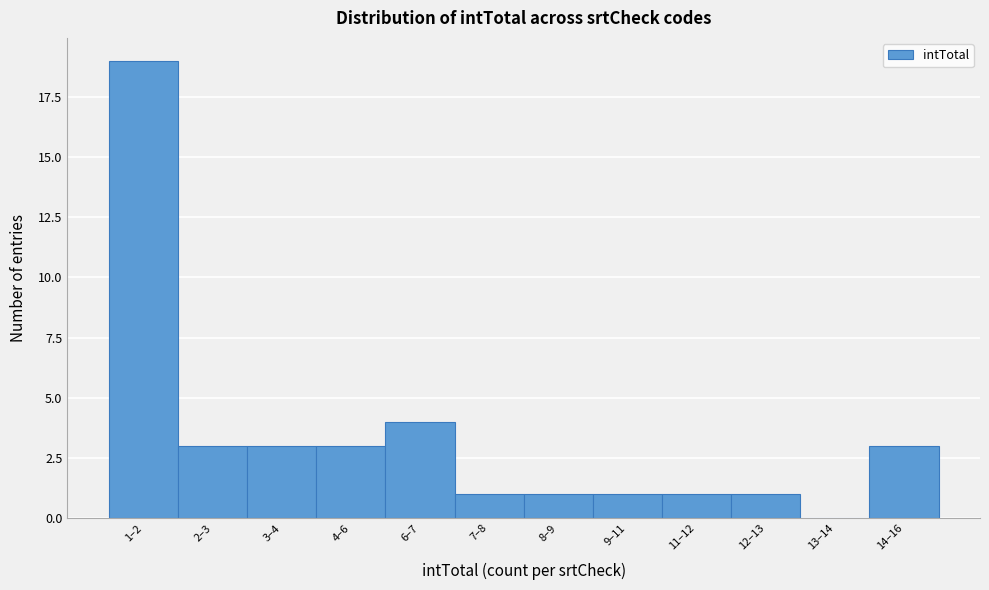

Reading right to left, transcribe all the data shown in this chart.

14–16=3	13–14=0	12–13=1	11–12=1	9–11=1	8–9=1	7–8=1	6–7=4	4–6=3	3–4=3	2–3=3	1–2=19